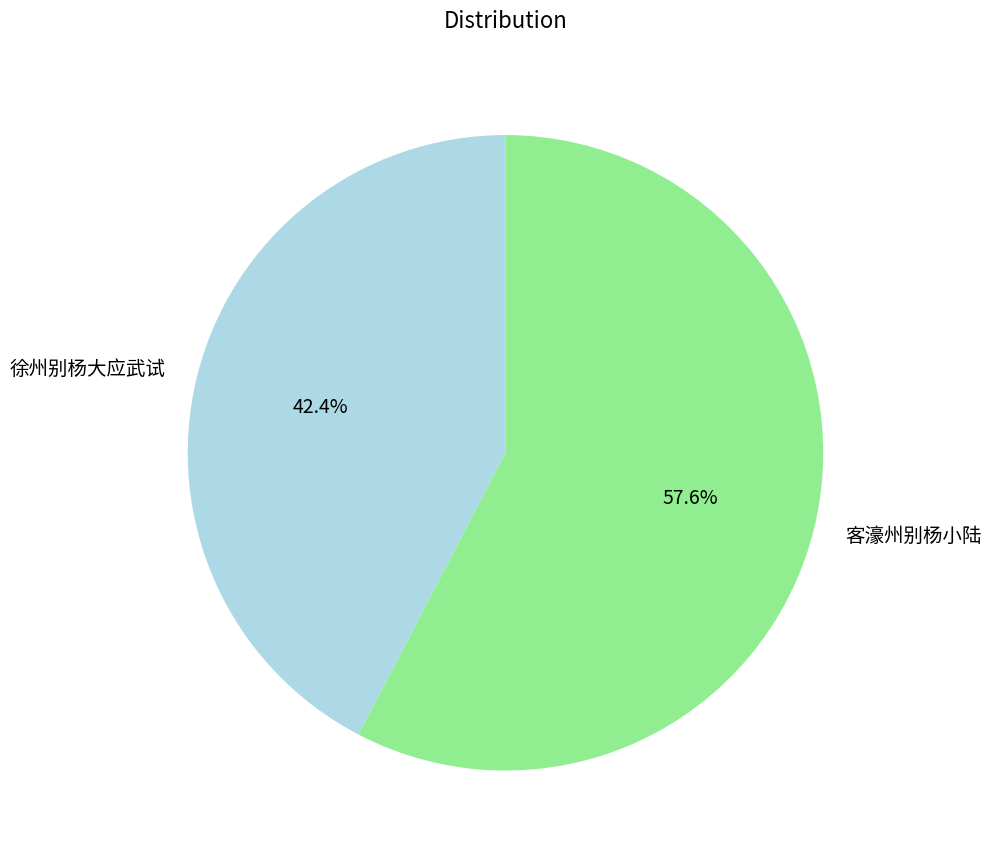

Is there a majority slice in this chart?

Yes